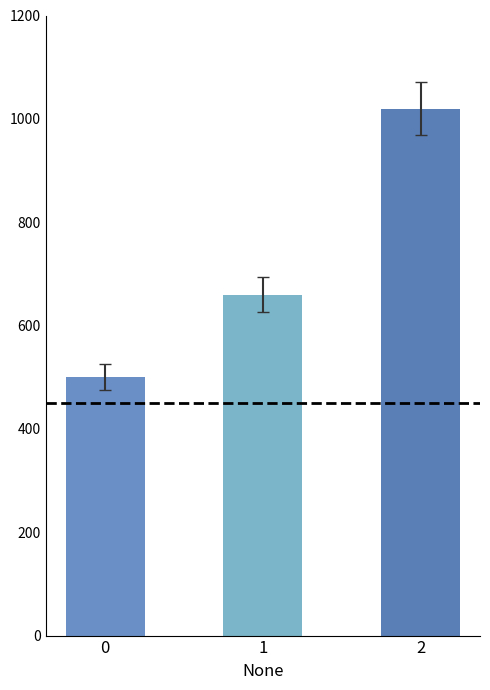

What is the approximate value at 2?

1020